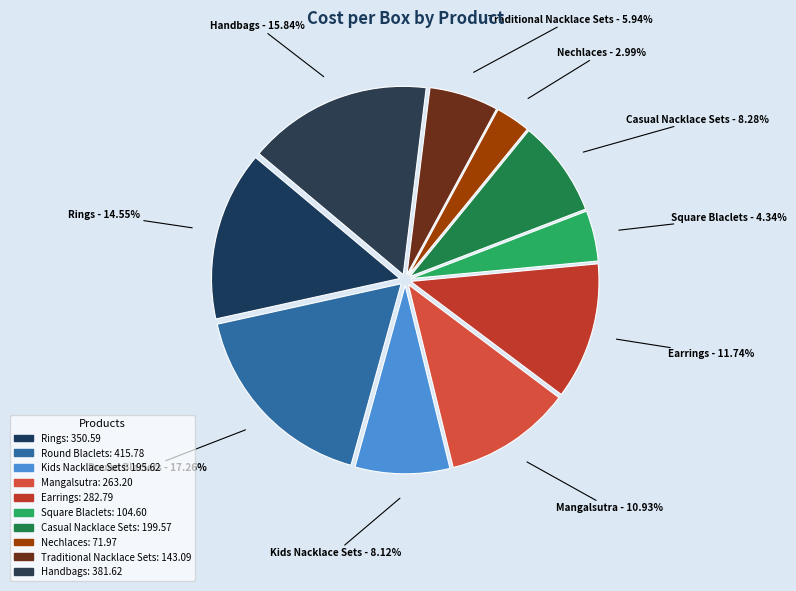

The Handbags slice represents 21% of the pie. True or false?

False